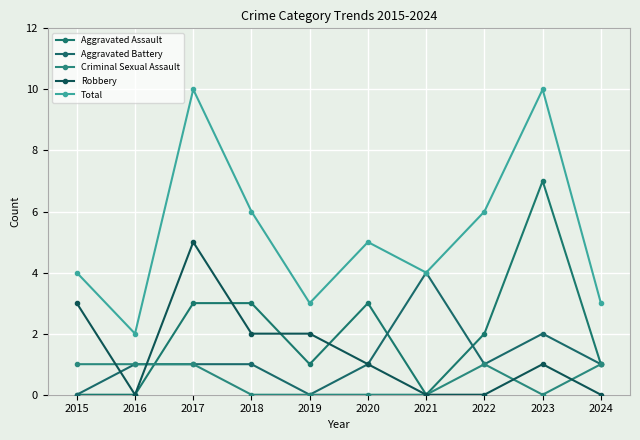

The Aggravated Assault series shows 5 at 2020. True or false?

False